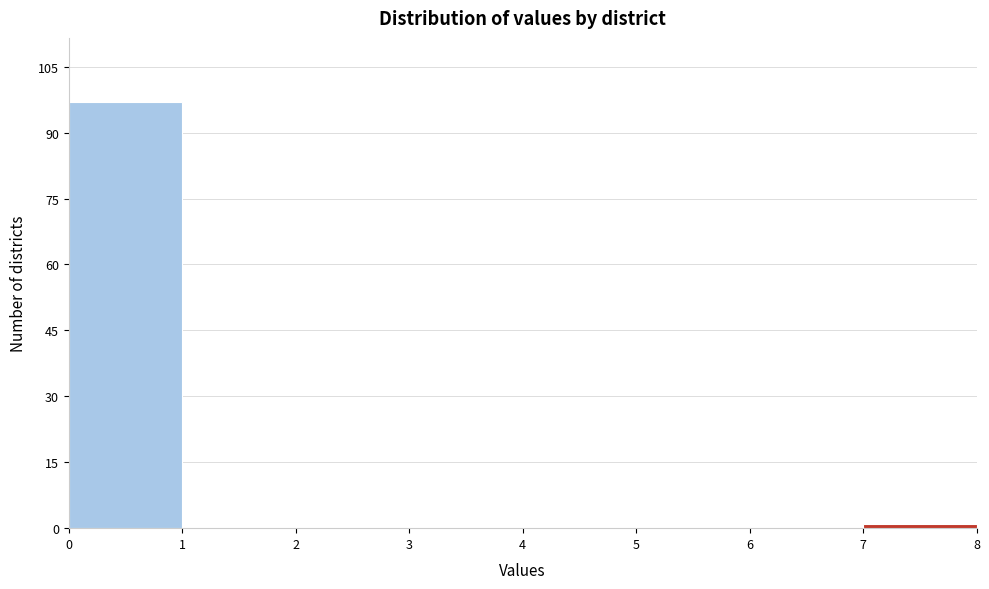

Reading left to right, transcribe this chart: for each bar, give the range it covers on the x-axis and its height. The values are not printed on the chart, so give them approximately, as read against the axis.

0 to 1: 98
1 to 2: 0
2 to 3: 0
3 to 4: 0
4 to 5: 0
5 to 6: 0
6 to 7: 0
7 to 8: under 2